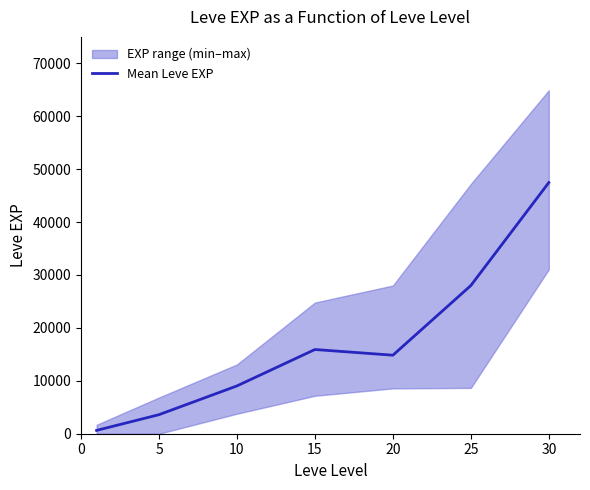

At which category does the data reach its first local peak?

15